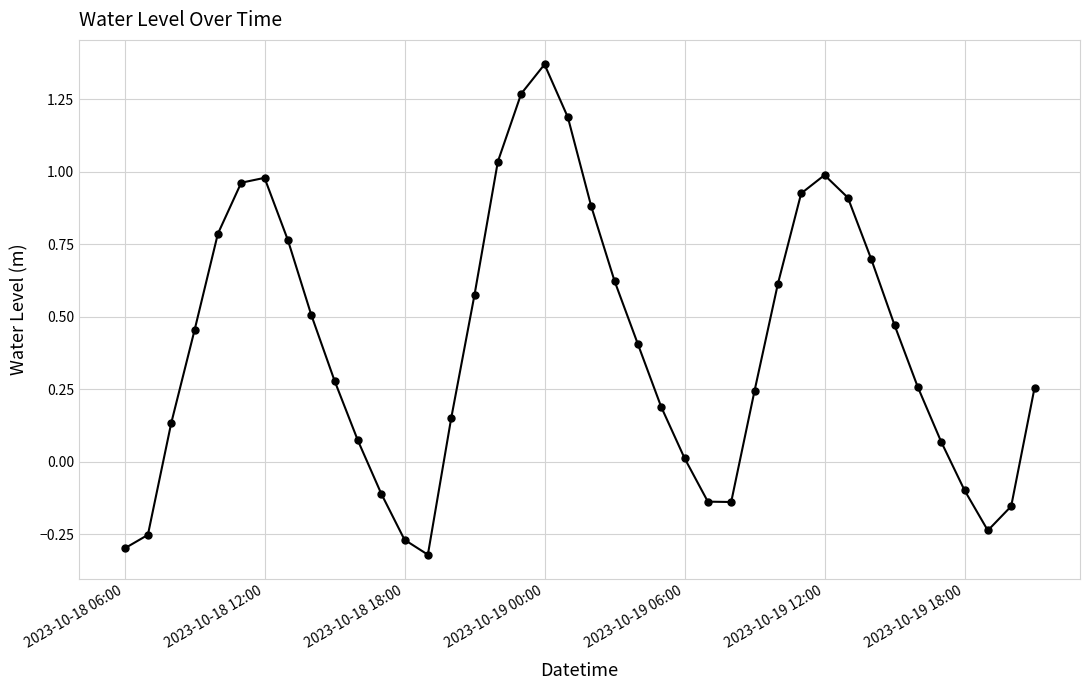

How many points are lower than both their immediate neighbors (excluding endpoints)?

3